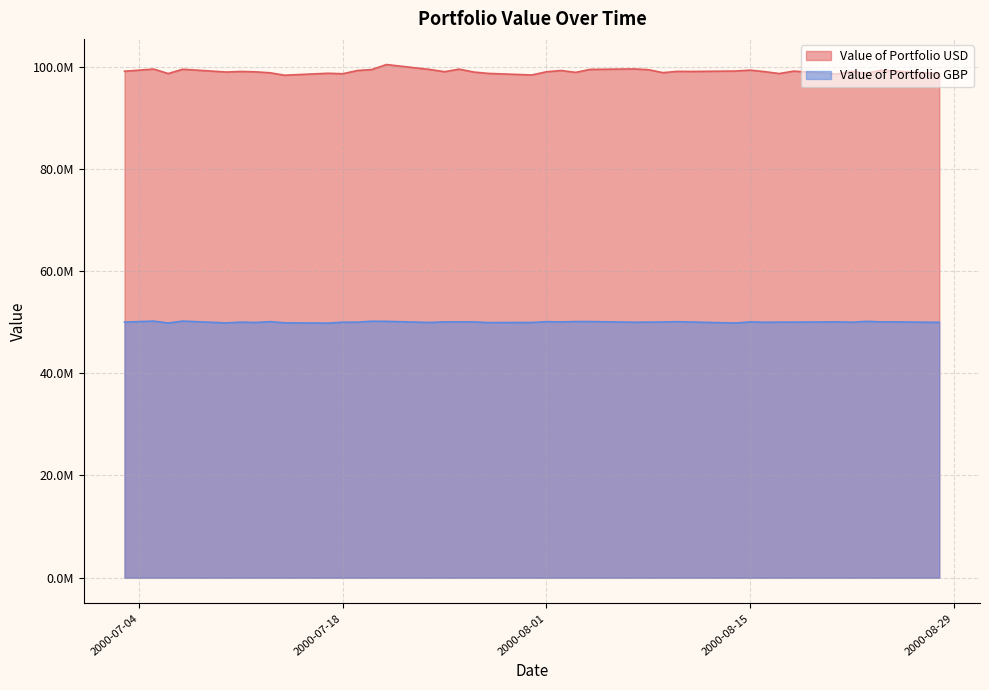

At how many categories does at least one series exceed 63968107?

40